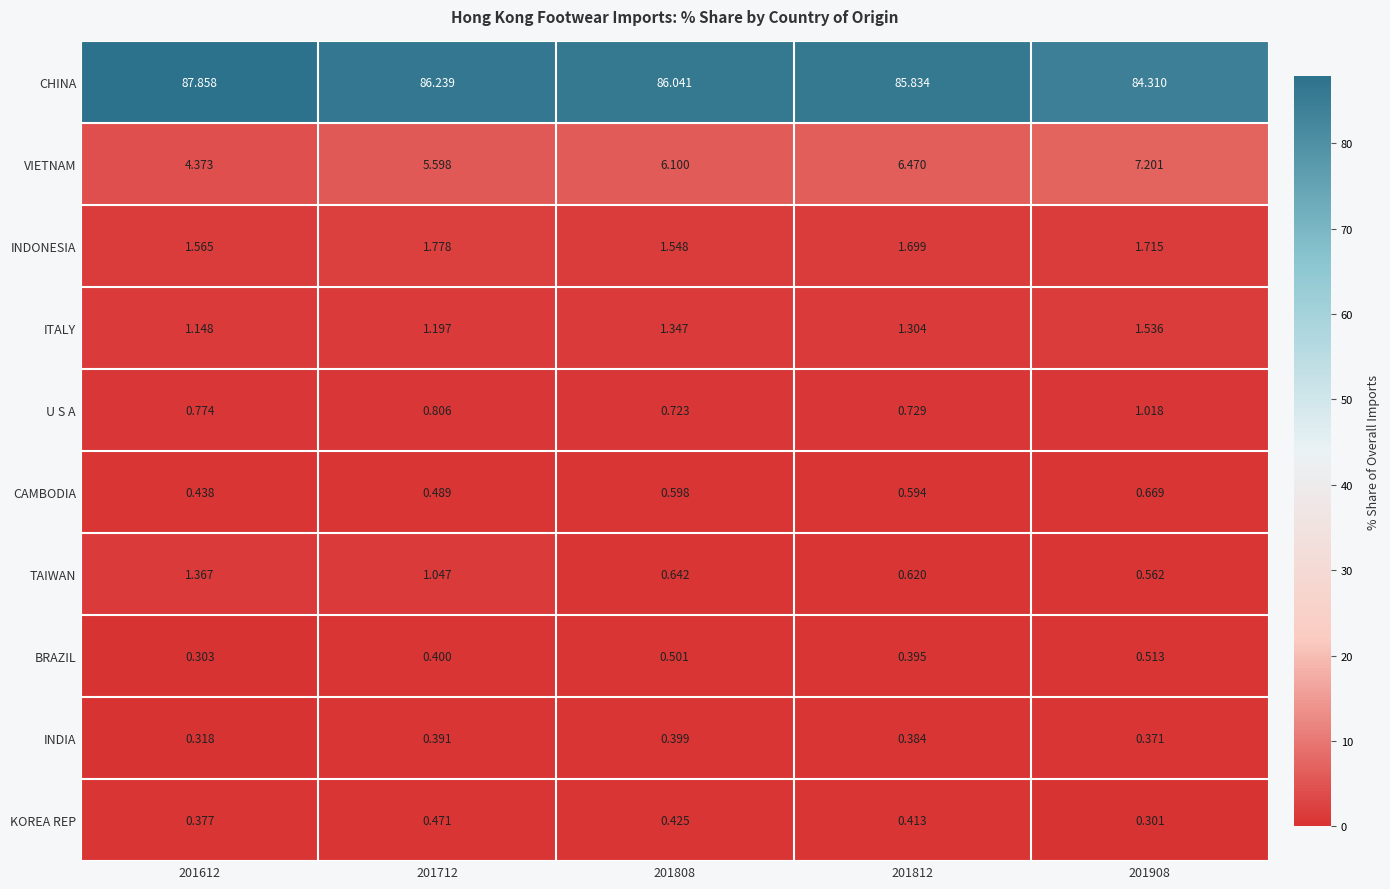

Which series has the largest total across all categories?

CHINA